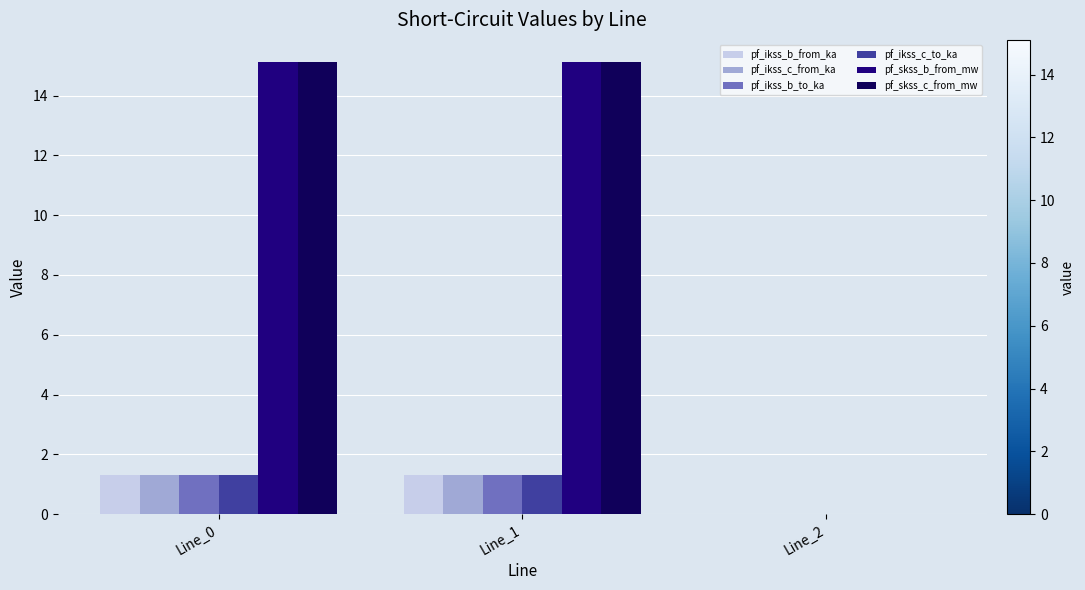

Count the number of data series in this chart.

6